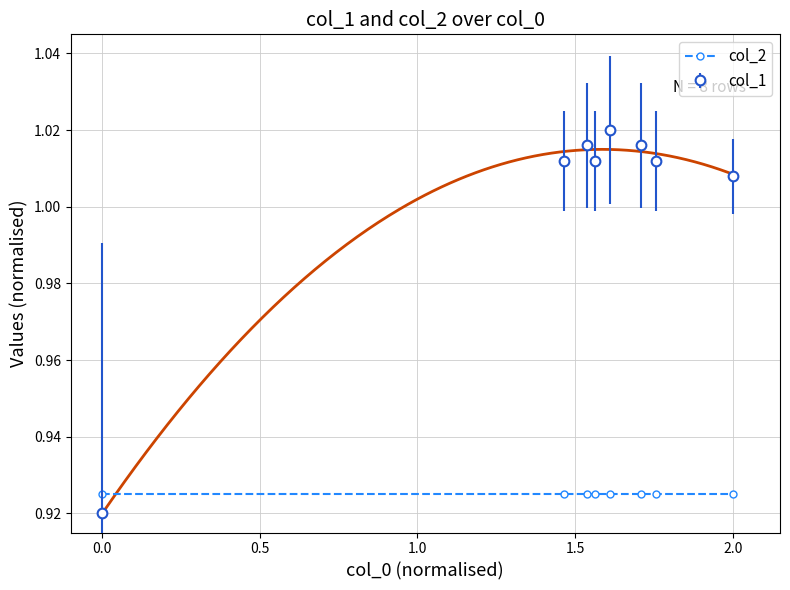

How many values in the col_1 series exceed 1?

7